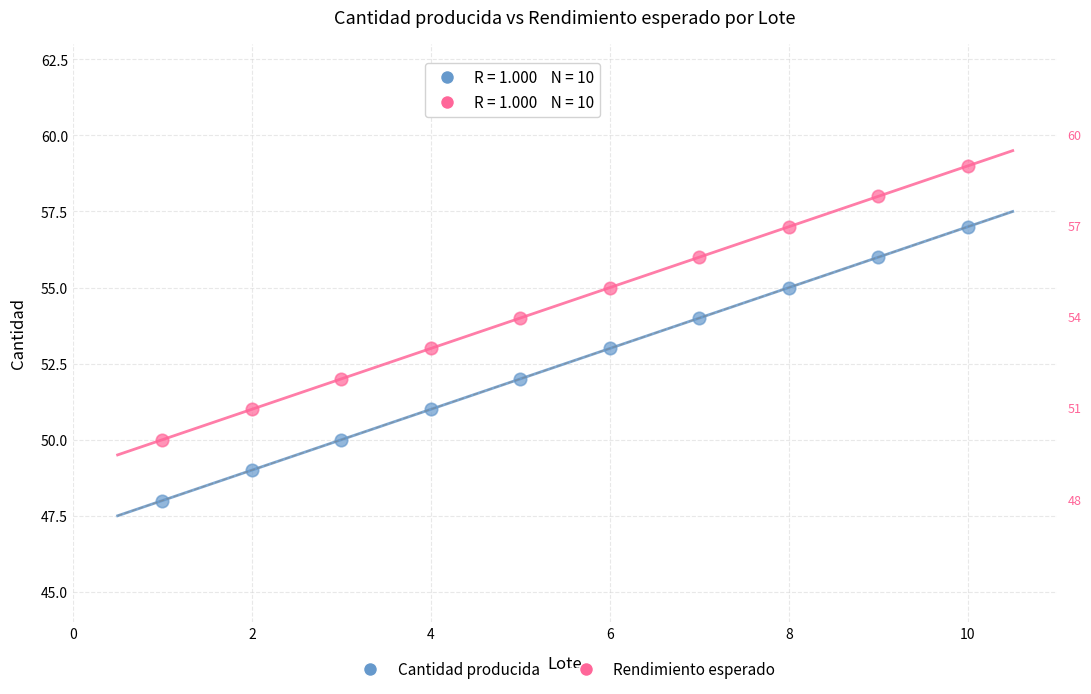

Across all data points, what is the range of X values (max minus min)?

9